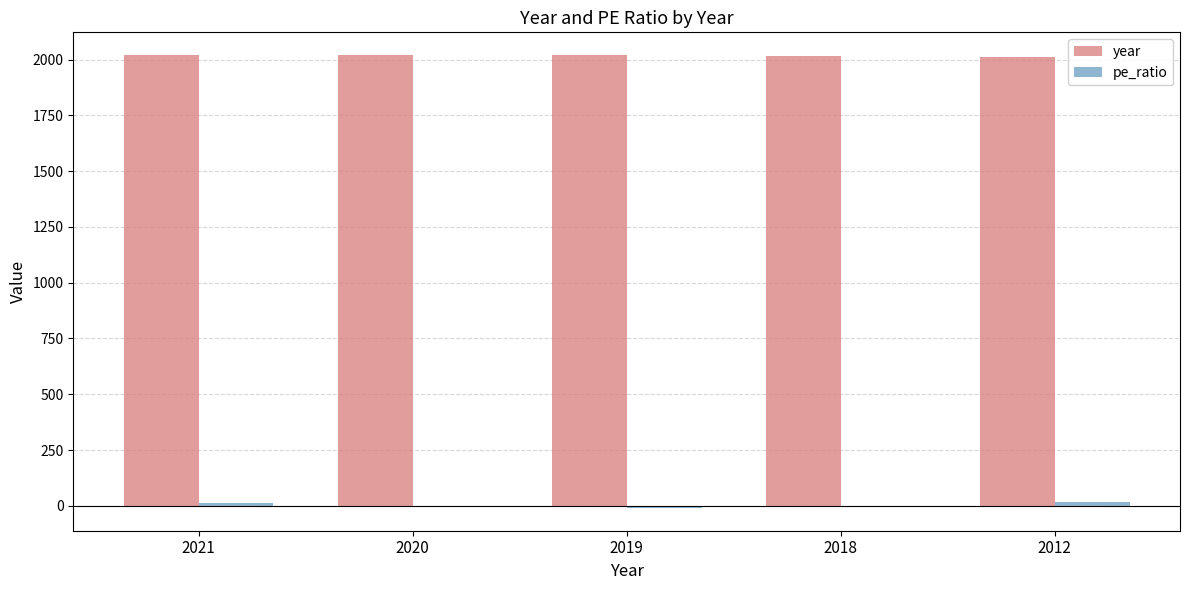

Which series has the largest total across all categories?

year